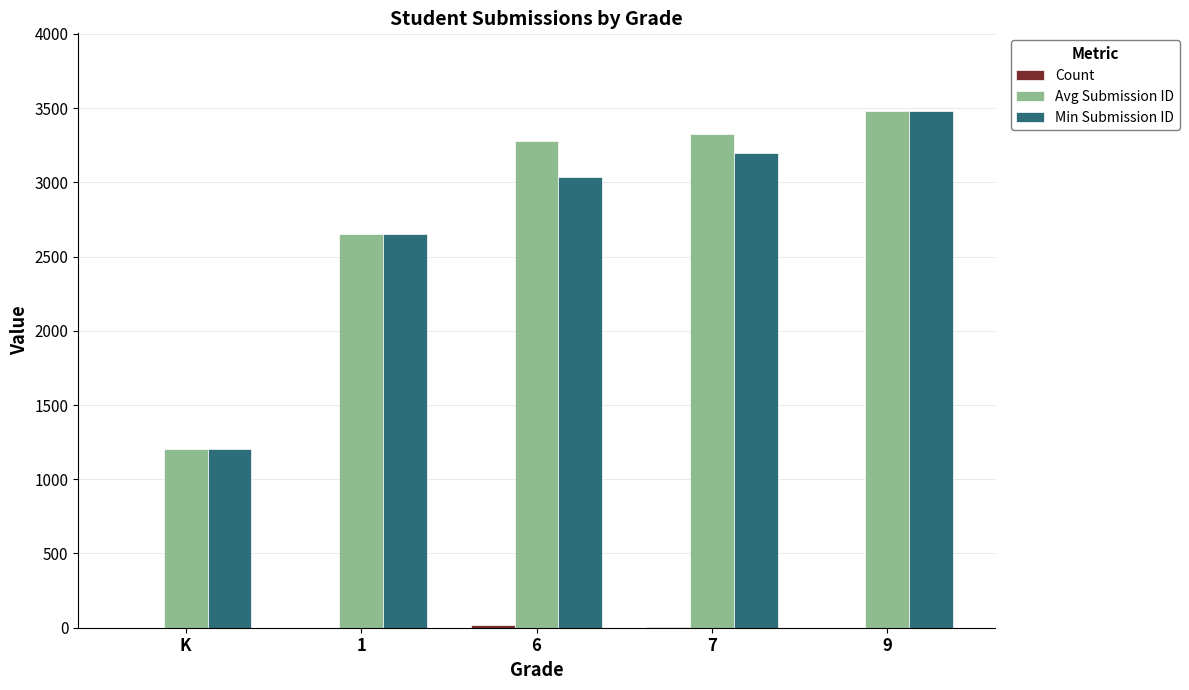

How many categories are shown in the chart?

5